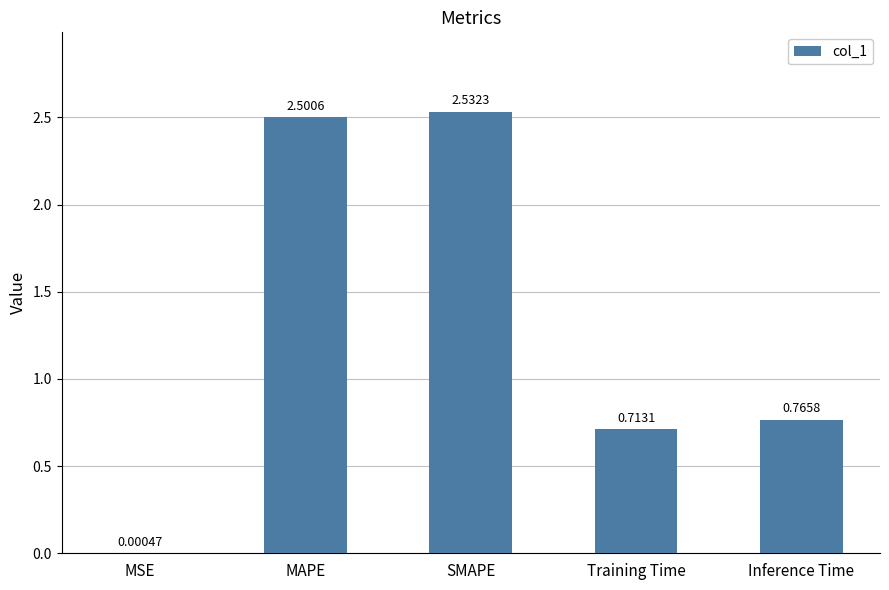

What is the sum of all values?

6.5